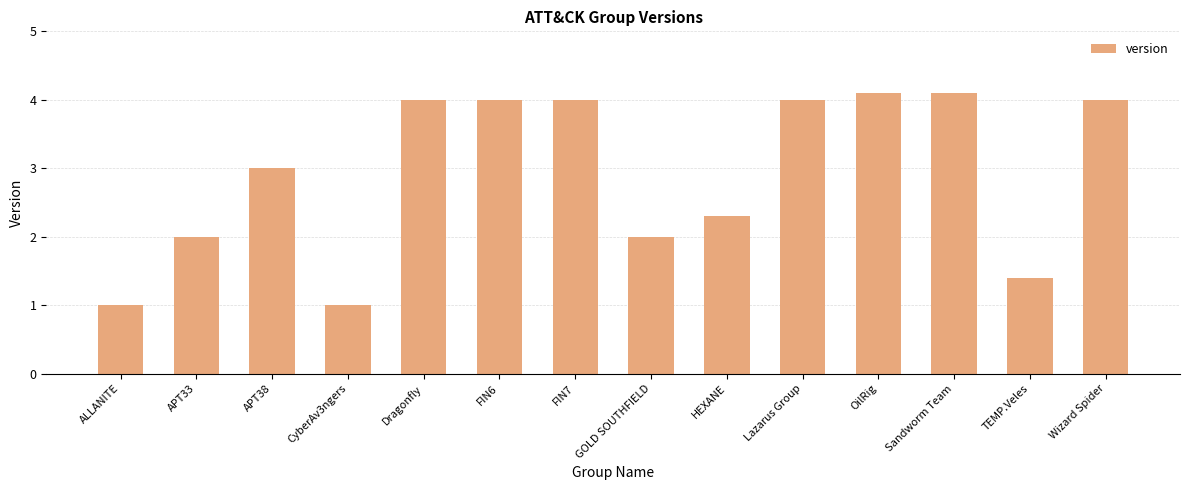

Is it true that the value at HEXANE is 2.3?

True